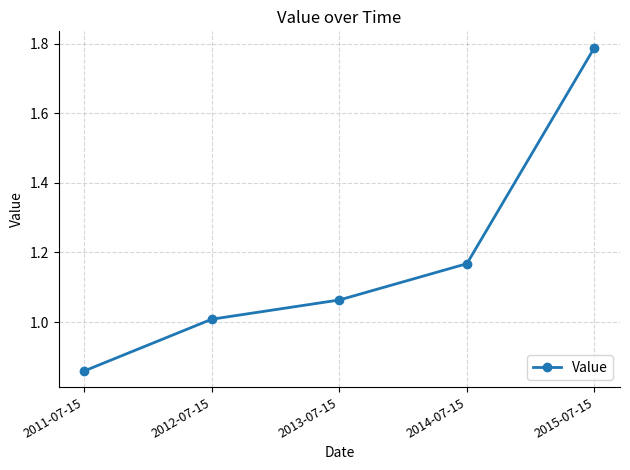

List the labels in order of value, smallest first.

2011-07-15, 2012-07-15, 2013-07-15, 2014-07-15, 2015-07-15